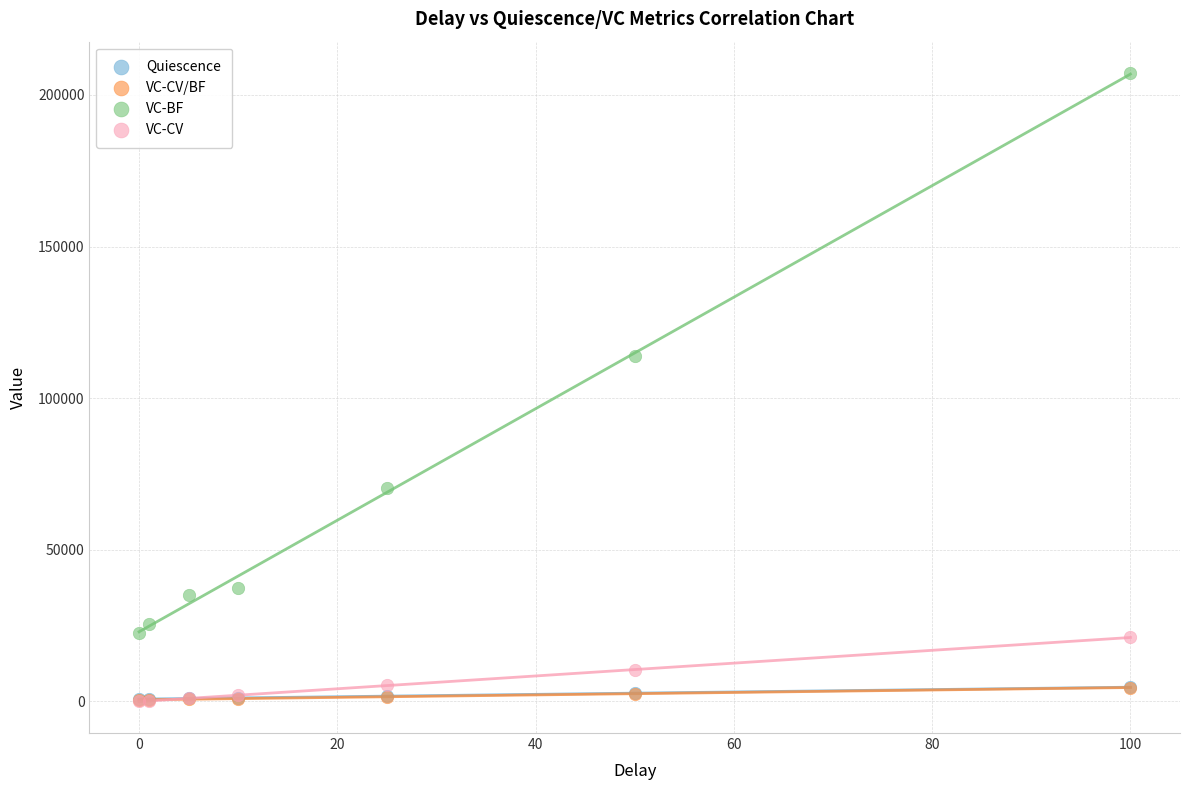

What are all the series names shown in the legend?

Quiescence, VC-CV/BF, VC-BF, VC-CV